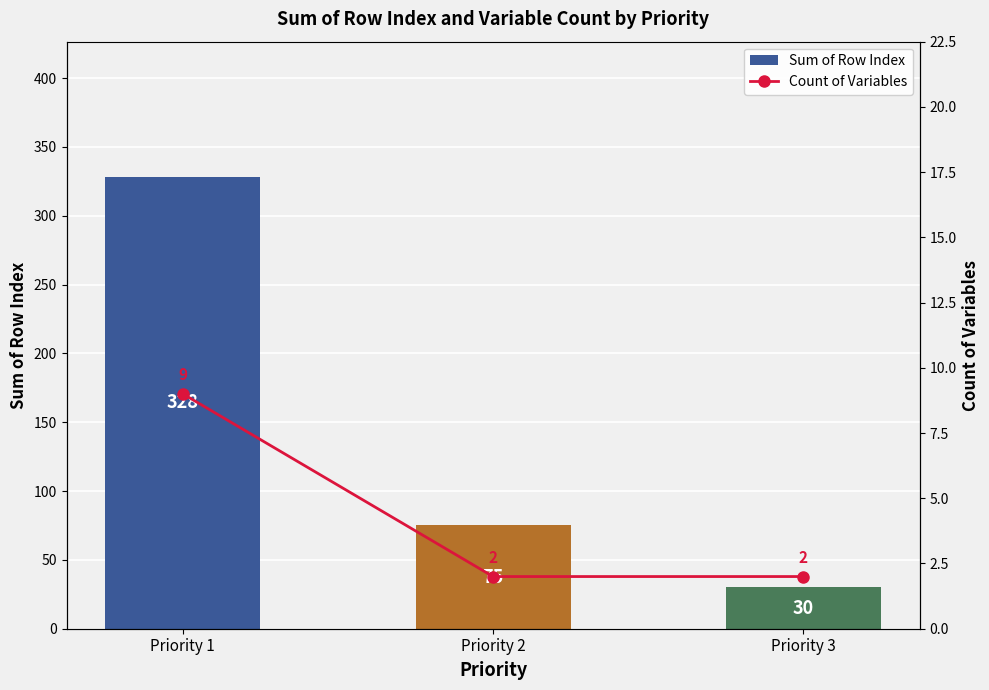

Where does the Sum of Row Index series first go above 75?

Priority 1